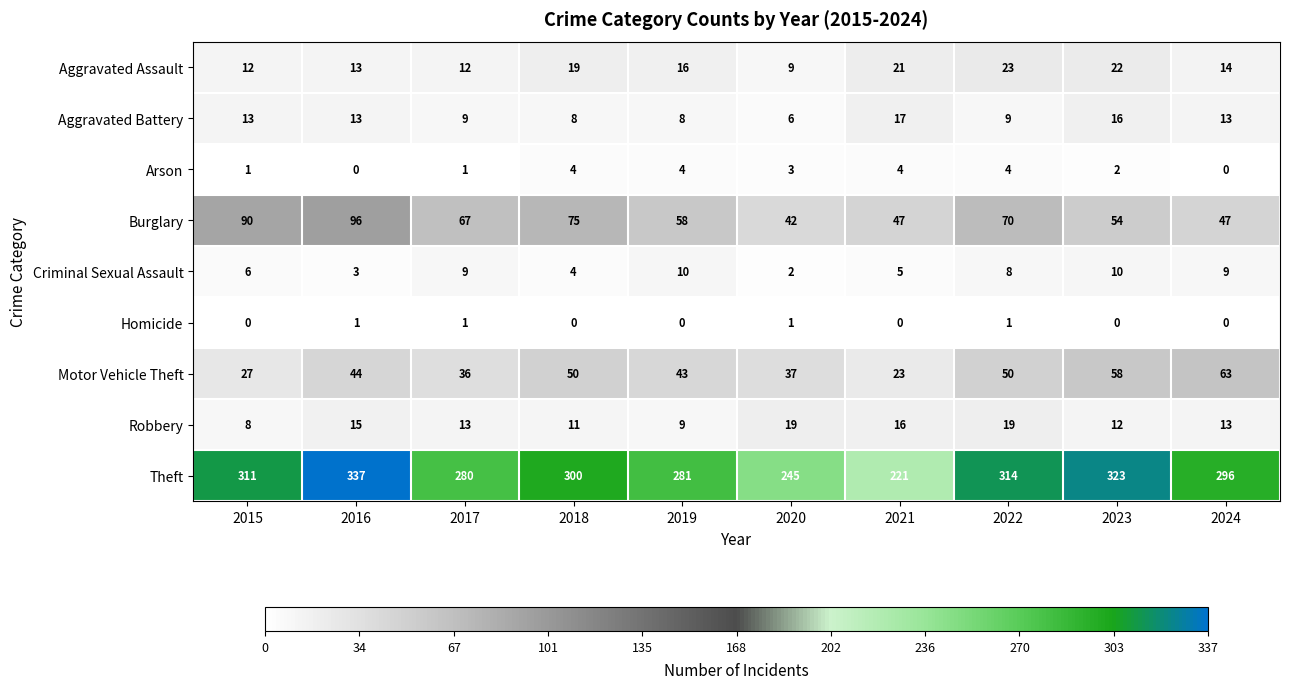

List the series in order of their peak value, highest first.

Theft, Burglary, Motor Vehicle Theft, Aggravated Assault, Robbery, Aggravated Battery, Criminal Sexual Assault, Arson, Homicide